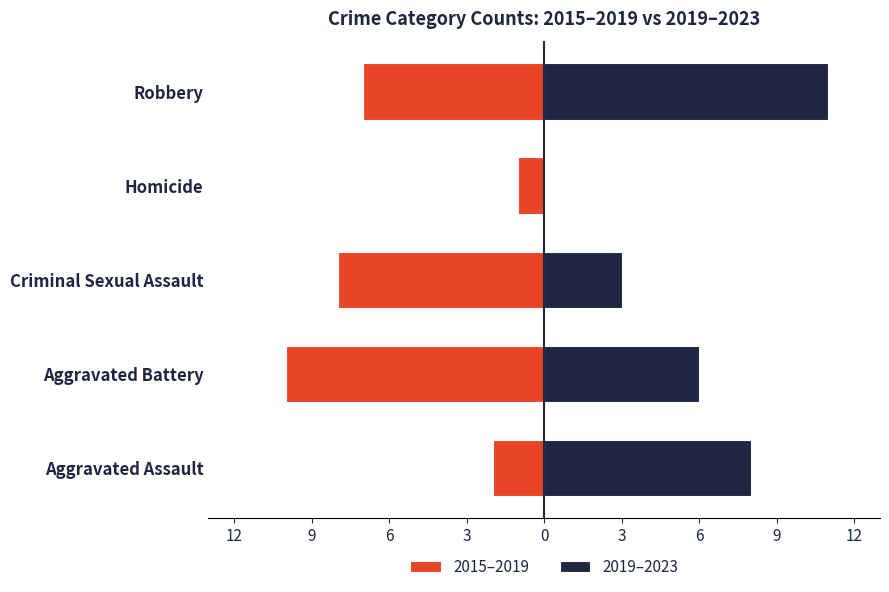

What is the average value of the 2015–2019 series?

-6